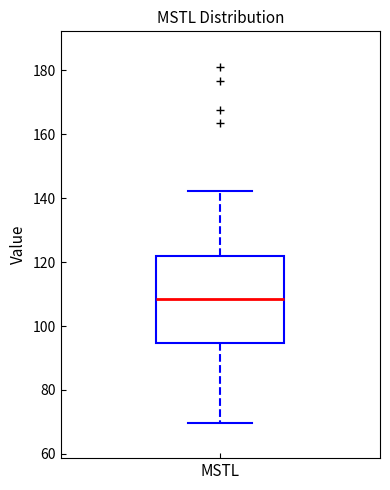

Where does the median line of the box for MSTL sit on the y-axis? The values are not printed on the chart, so give them approximately, as read against the axis.

108